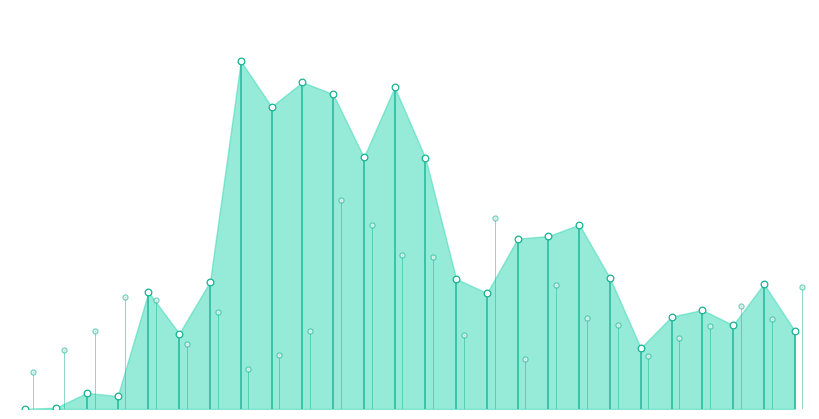

At how many categories does at least one series exceed 272?

18